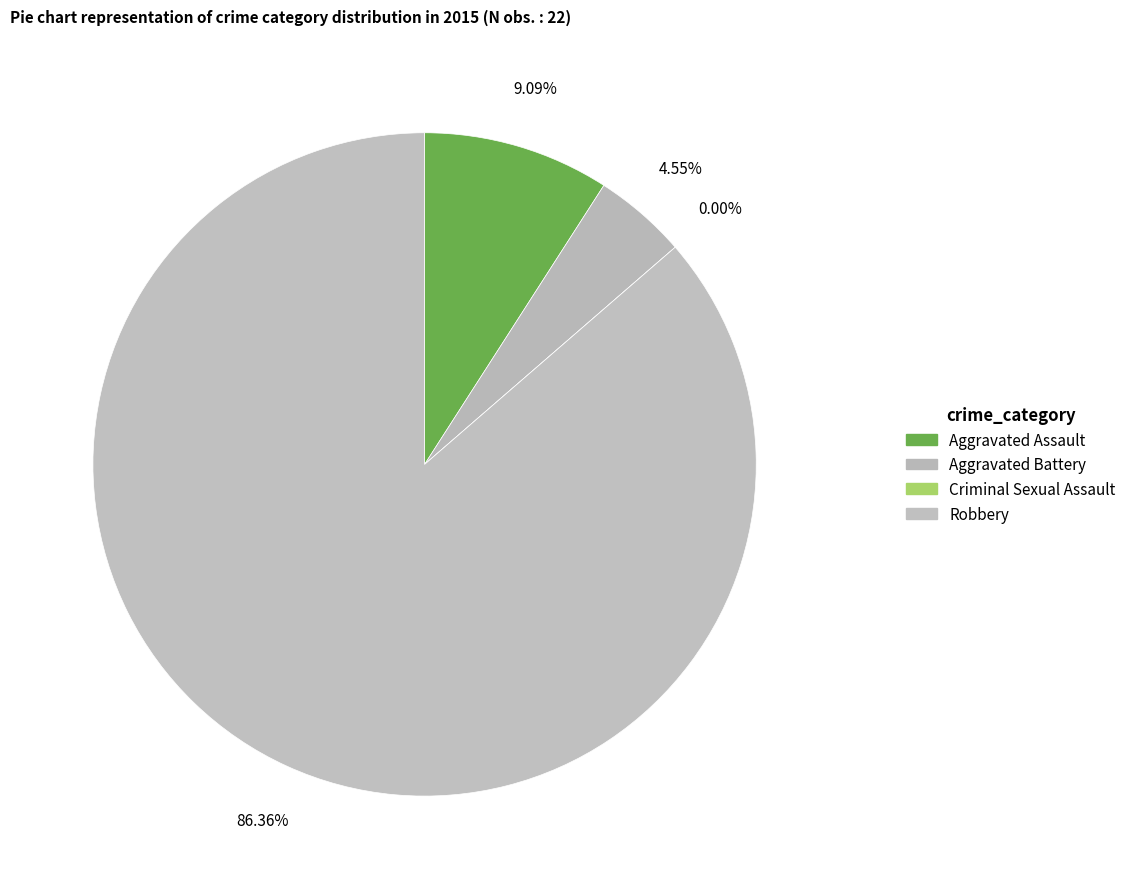

Which category has the smallest portion of the pie?

Criminal Sexual Assault